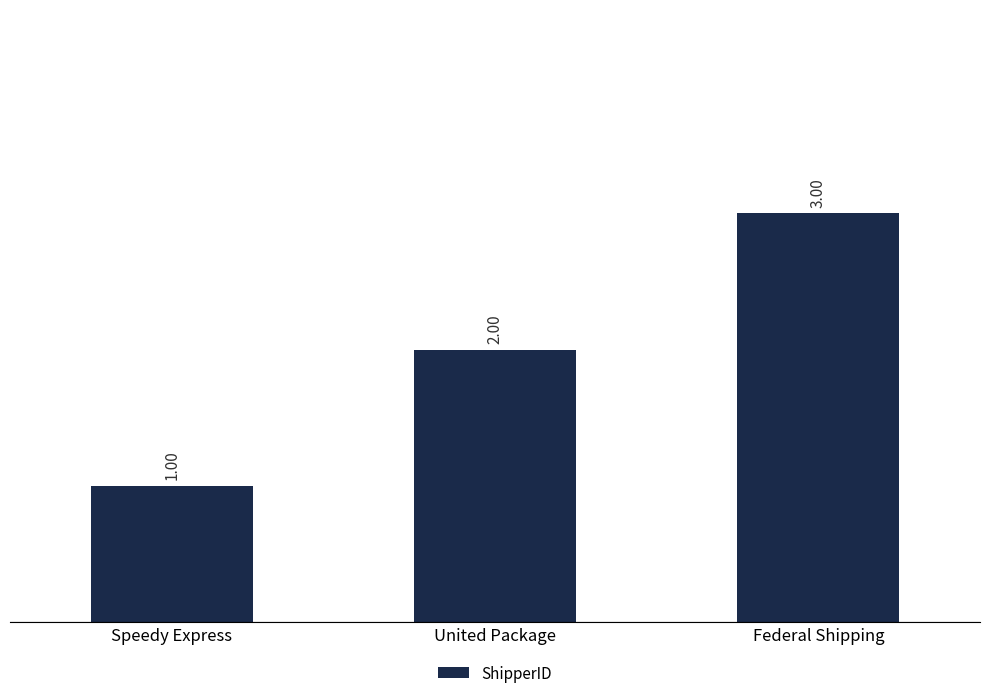

How many series are shown in this chart?

1